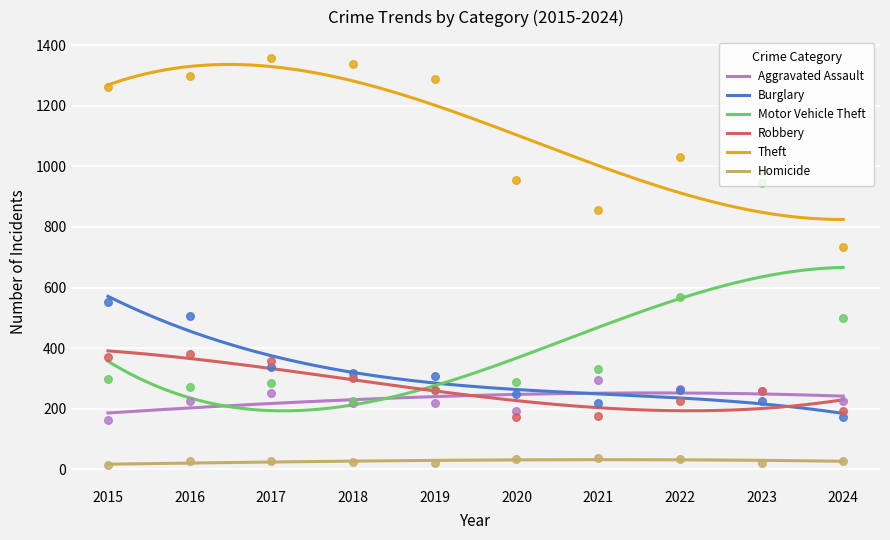

Which series has the widest spread of Y values?

Motor Vehicle Theft